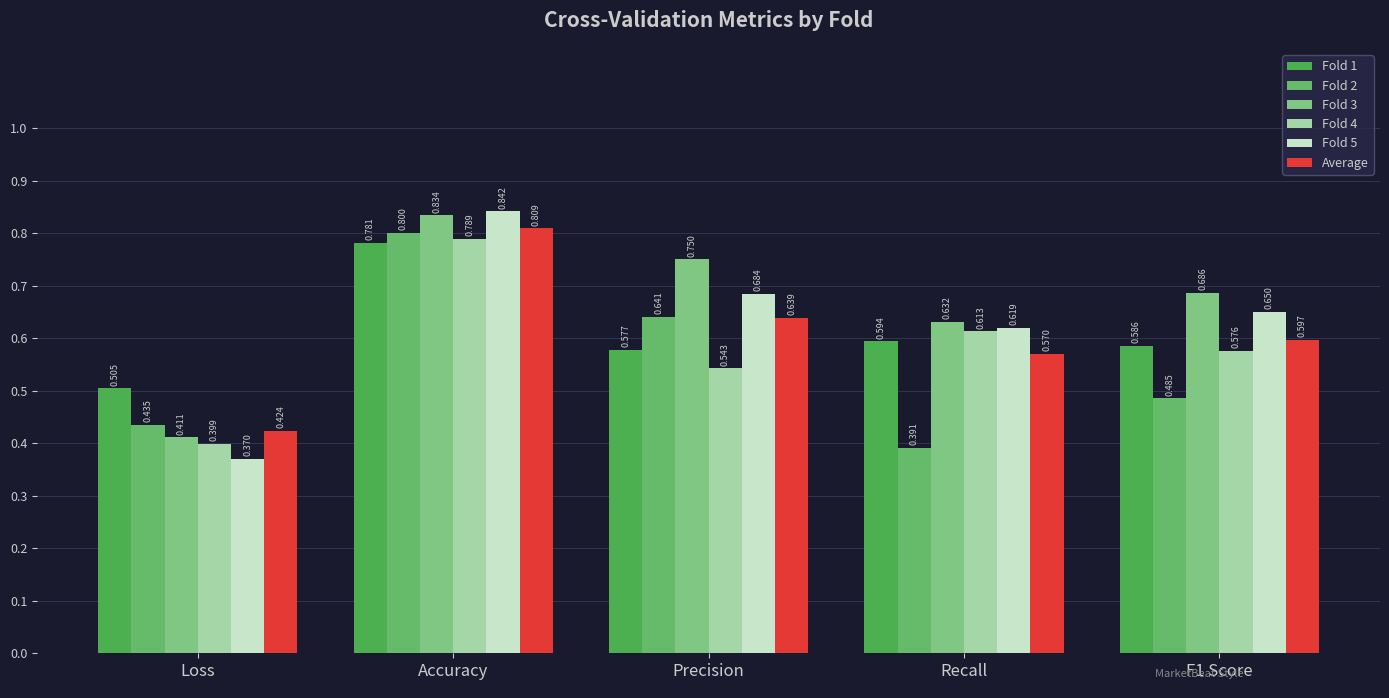

Count the Fold 4 values in the range 0 to 1.

5